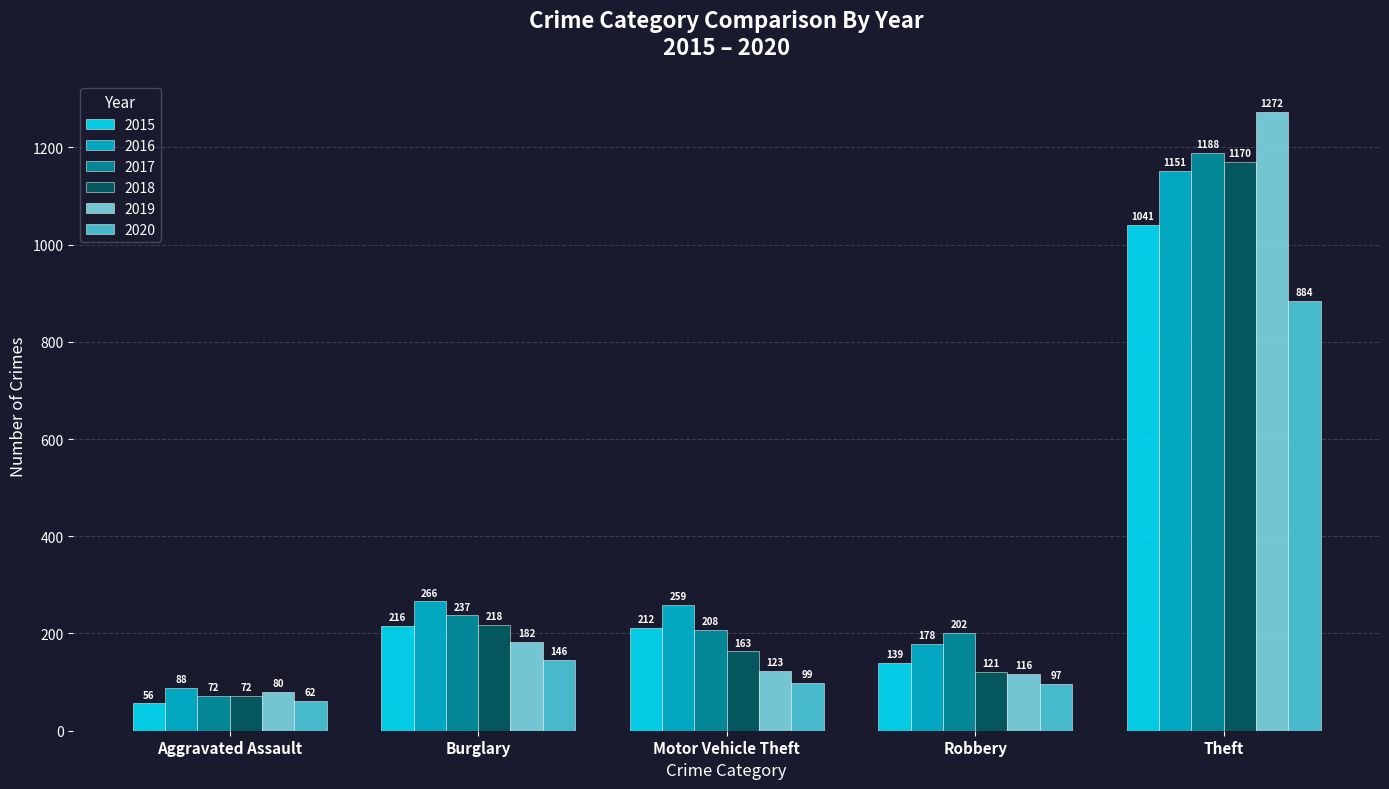

Which category has the highest value in the 2015 series?

Theft